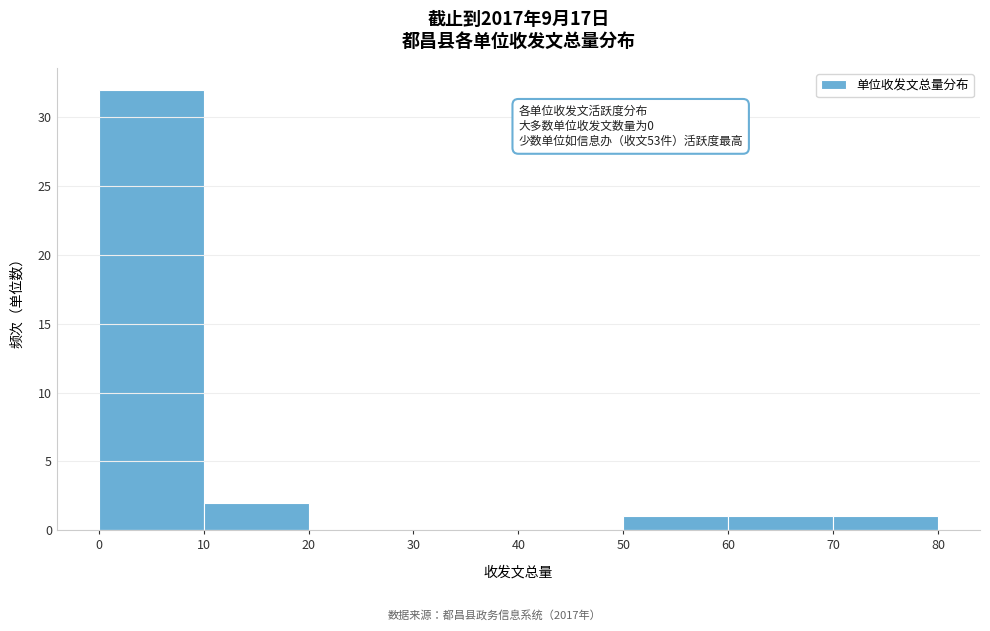

Which range on the x-axis has the tallest bar?

0 to 10